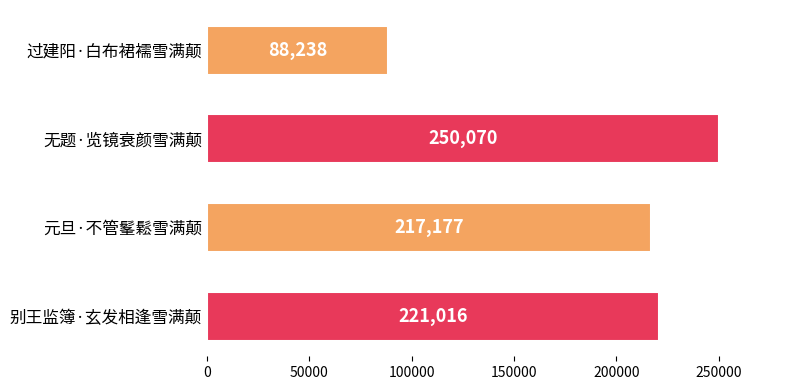

What is the greatest value displayed?

250070